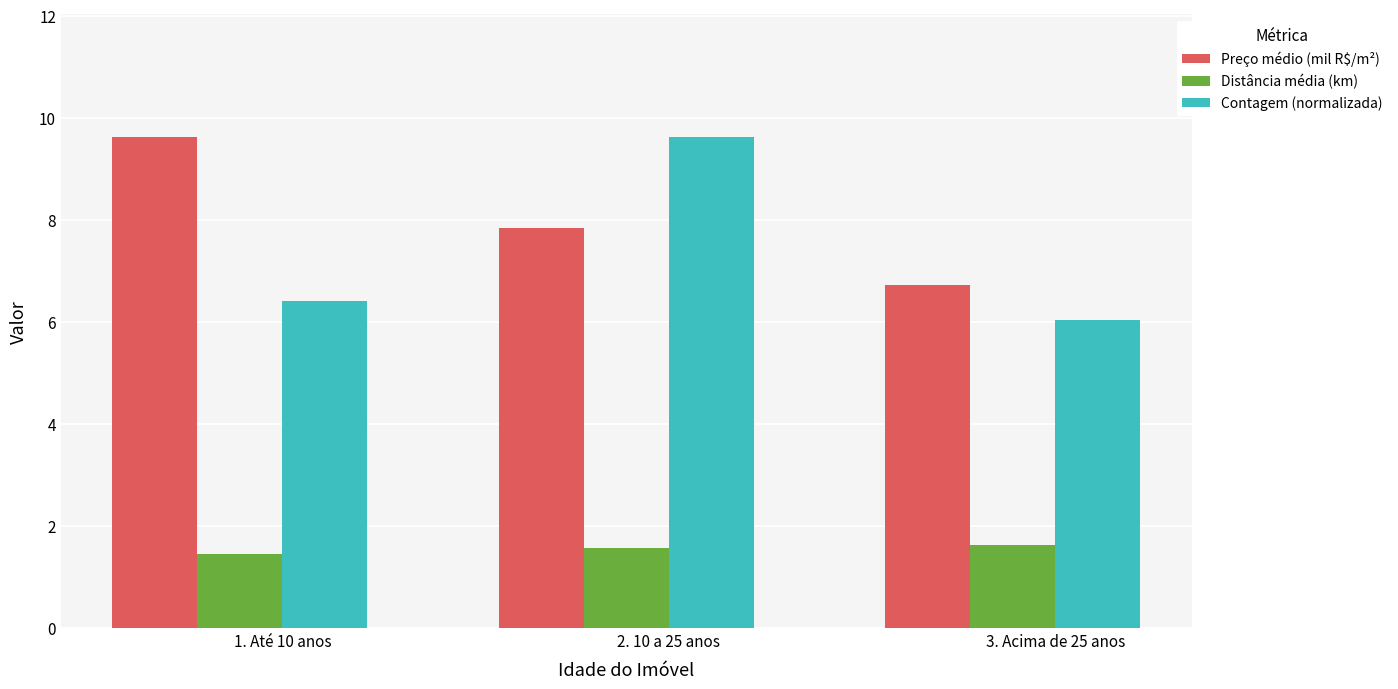

Read the Preço médio (mil R$/m²) value at 3. Acima de 25 anos.

6.7